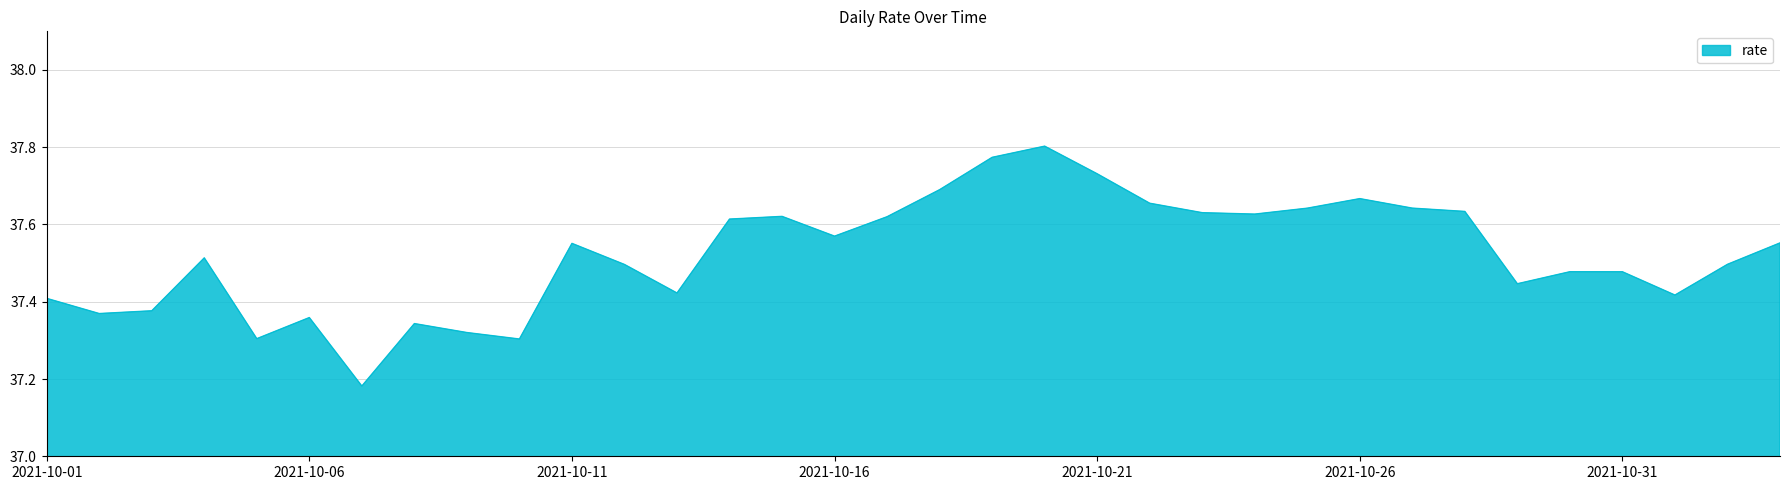

What is the difference between the maximum and minimum values?

0.6